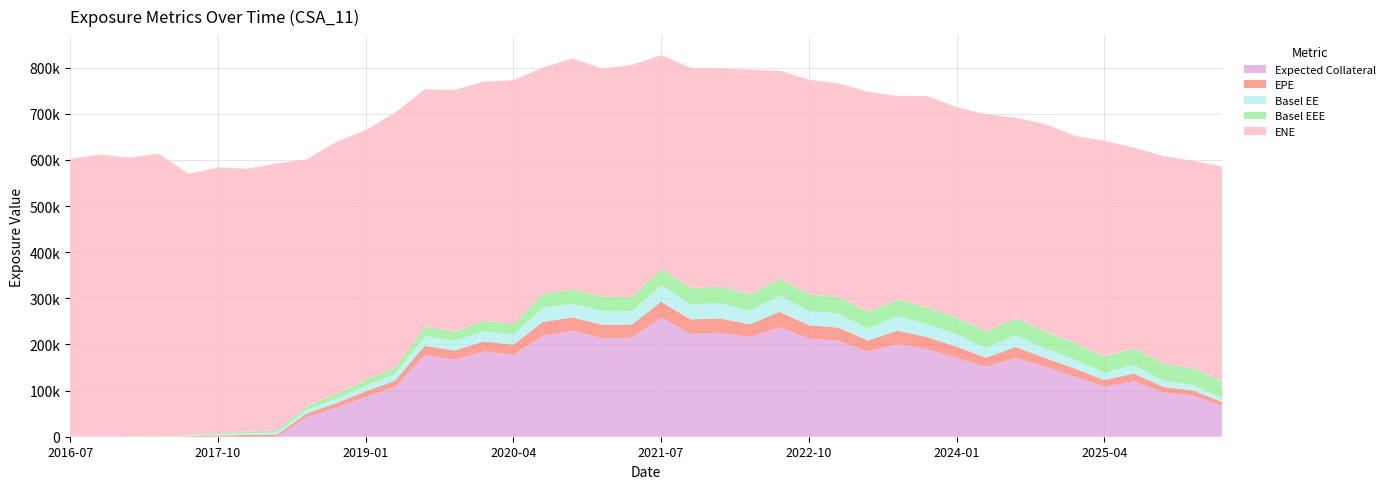

Reading right to left, transcribe all the data shown in this chart.

EPE: 2026-04-07=7770.2	2026-01-05=10816.5	2025-10-06=12311.7	2025-07-07=16712.2	2025-04-07=14057.4	2025-01-06=17367.9	2024-10-07=18925.8	2024-07-05=23578.5	2024-04-05=19864.1	2024-01-05=24274.8	2023-10-05=26099.8	2023-07-05=29204.9	2023-04-05=24260.3	2023-01-05=28281.2	2022-10-05=29154.1	2022-07-05=33223.6	2022-04-05=27513.1	2022-01-05=31117.3	2021-10-05=30920.9	2021-07-06=34192.0	2021-04-06=27972.6	2021-01-05=29054.5	2020-10-05=28788.1	2020-07-06=29649.3	2020-04-06=21848.7	2020-01-06=21638.7	2019-10-07=19744.8	2019-07-05=20340.3	2019-04-05=13670.1	2019-01-07=12213.2	2018-10-05=9884.7	2018-07-05=7878.8	2018-04-05=4485.6	2018-01-05=3746.8	2017-10-05=2487.7	2017-07-05=1134.7	2017-04-05=245.8	2017-01-05=0.0	2016-10-05=0.0	2016-07-05=0.0
ENE: 2026-04-07=466067.0	2026-01-05=450052.0	2025-10-06=451153.0	2025-07-07=434949.0	2025-04-07=467152.0	2025-01-06=449669.0	2024-10-07=450565.0	2024-07-05=435081.0	2024-04-05=470453.0	2024-01-05=456927.0	2023-10-05=458446.0	2023-07-05=441512.0	2023-04-05=477375.0	2023-01-05=463452.0	2022-10-05=465206.0	2022-07-05=451746.0	2022-04-05=486806.0	2022-01-05=473187.0	2021-10-05=477039.0	2021-07-06=462987.0	2021-04-06=503389.0	2021-01-05=494502.0	2020-10-05=501005.0	2020-07-06=490259.0	2020-04-06=528448.0	2020-01-06=518805.0	2019-10-07=523812.0	2019-07-05=514570.0	2019-04-05=552851.0	2019-01-07=541465.0	2018-10-05=546351.0	2018-07-05=534942.0	2018-04-05=578992.0	2018-01-05=569772.0	2017-10-05=576336.0	2017-07-05=566696.0	2017-04-05=612932.0	2017-01-05=604719.0	2016-10-05=611877.0	2016-07-05=602475.0
BaselEE: 2026-04-07=8802.9	2026-01-05=12196.4	2025-10-06=13818.0	2025-07-07=18669.7	2025-04-07=15634.4	2025-01-06=19230.8	2024-10-07=20863.1	2024-07-05=25873.4	2024-04-05=21707.1	2024-01-05=26417.0	2023-10-05=28283.9	2023-07-05=31516.2	2023-04-05=26079.3	2023-01-05=30285.8	2022-10-05=31099.0	2022-07-05=35302.0	2022-04-05=29130.3	2022-01-05=32830.4	2021-10-05=32505.9	2021-07-06=35817.0	2021-04-06=29210.3	2021-01-05=30245.3	2020-10-05=29873.1	2020-07-06=30670.8	2020-04-06=22541.3	2020-01-06=22265.3	2019-10-07=20262.5	2019-07-05=20816.6	2019-04-05=13959.5	2019-01-07=12445.1	2018-10-05=10049.5	2018-07-05=7992.6	2018-04-05=4541.8	2018-01-05=3786.7	2017-10-05=2509.4	2017-07-05=1142.5	2017-04-05=247.0	2017-01-05=0.0	2016-10-05=0.0	2016-07-05=0.0
BaselEEE: 2026-04-07=35817.0	2026-01-05=35817.0	2025-10-06=35817.0	2025-07-07=35817.0	2025-04-07=35817.0	2025-01-06=35817.0	2024-10-07=35817.0	2024-07-05=35817.0	2024-04-05=35817.0	2024-01-05=35817.0	2023-10-05=35817.0	2023-07-05=35817.0	2023-04-05=35817.0	2023-01-05=35817.0	2022-10-05=35817.0	2022-07-05=35817.0	2022-04-05=35817.0	2022-01-05=35817.0	2021-10-05=35817.0	2021-07-06=35817.0	2021-04-06=30670.8	2021-01-05=30670.8	2020-10-05=30670.8	2020-07-06=30670.8	2020-04-06=22541.3	2020-01-06=22265.3	2019-10-07=20816.6	2019-07-05=20816.6	2019-04-05=13959.5	2019-01-07=12445.1	2018-10-05=10049.5	2018-07-05=7992.6	2018-04-05=4541.8	2018-01-05=3786.7	2017-10-05=2509.4	2017-07-05=1142.5	2017-04-05=247.0	2017-01-05=0.0	2016-10-05=0.0	2016-07-05=0.0
ExpectedCollateral: 2026-04-07=67136.9	2026-01-05=89337.2	2025-10-06=95540.8	2025-07-07=120365.0	2025-04-07=108706.0	2025-01-06=130261.0	2024-10-07=151759.0	2024-07-05=171055.0	2024-04-05=151381.0	2024-01-05=170931.0	2023-10-05=190029.0	2023-07-05=200802.0	2023-04-05=184247.0	2023-01-05=208229.0	2022-10-05=212641.0	2022-07-05=237621.0	2022-04-05=216208.0	2022-01-05=225359.0	2021-10-05=223324.0	2021-07-06=258346.0	2021-04-06=214849.0	2021-01-05=213521.0	2020-10-05=229734.0	2020-07-06=219204.0	2020-04-06=177561.0	2020-01-06=184967.0	2019-10-07=166963.0	2019-07-05=177026.0	2019-04-05=108213.0	2019-01-07=86101.2	2018-10-05=62754.9	2018-07-05=42420.6	2018-04-05=0.0	2018-01-05=0.0	2017-10-05=0.0	2017-07-05=0.0	2017-04-05=0.0	2017-01-05=0.0	2016-10-05=0.0	2016-07-05=0.0